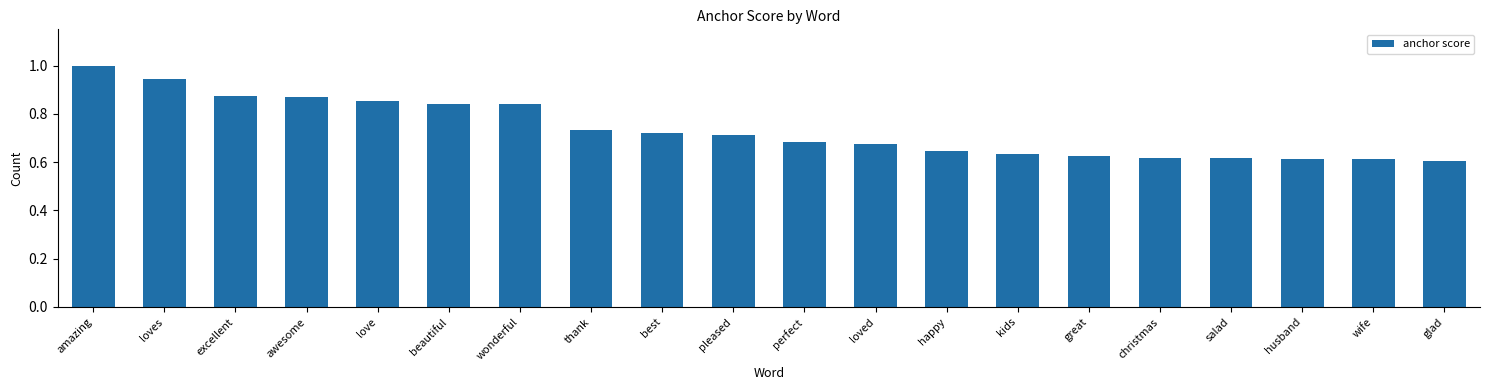

How many values are between 0 and 1?

20